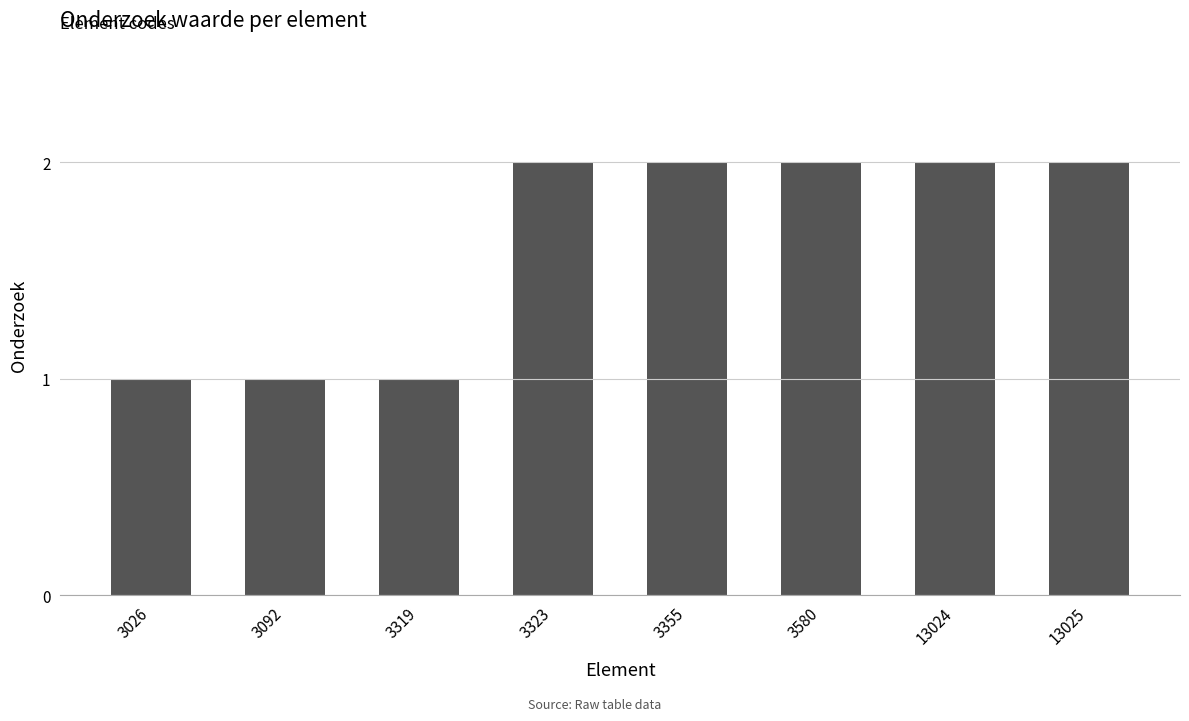

What is the difference between the maximum and minimum values?

1